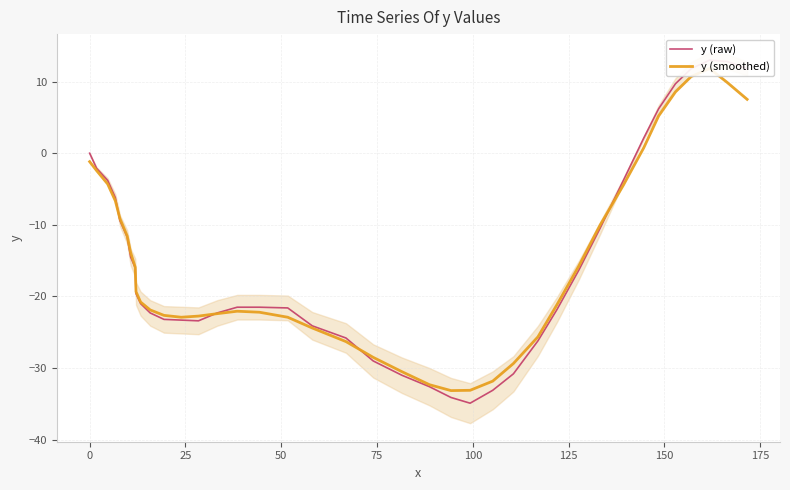

How many times do y (smoothed) and y (raw) cross each other?

4